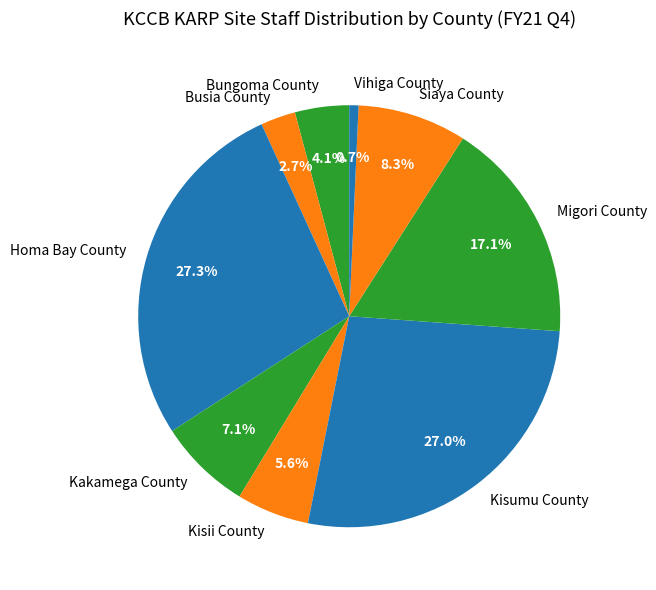

What is the ratio of the value at Homa Bay County to the value at Siaya County?

3.3